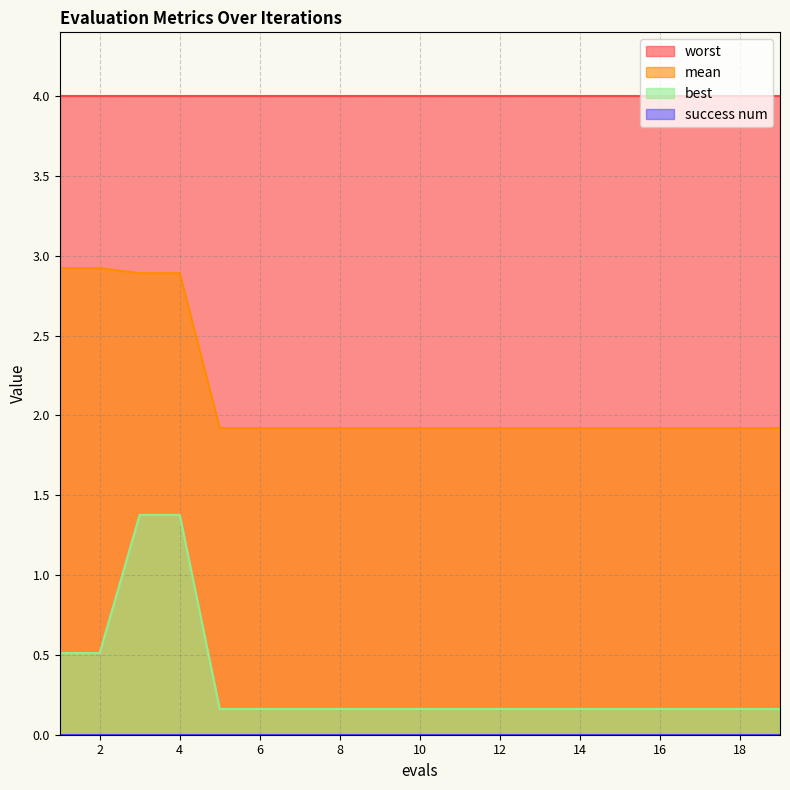

Does the chart have visible grid lines?

Yes